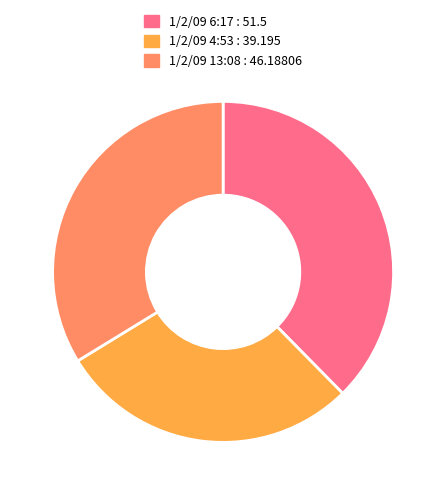

Rank the categories by value from lowest to highest.

1/2/09 4:53, 1/2/09 13:08, 1/2/09 6:17